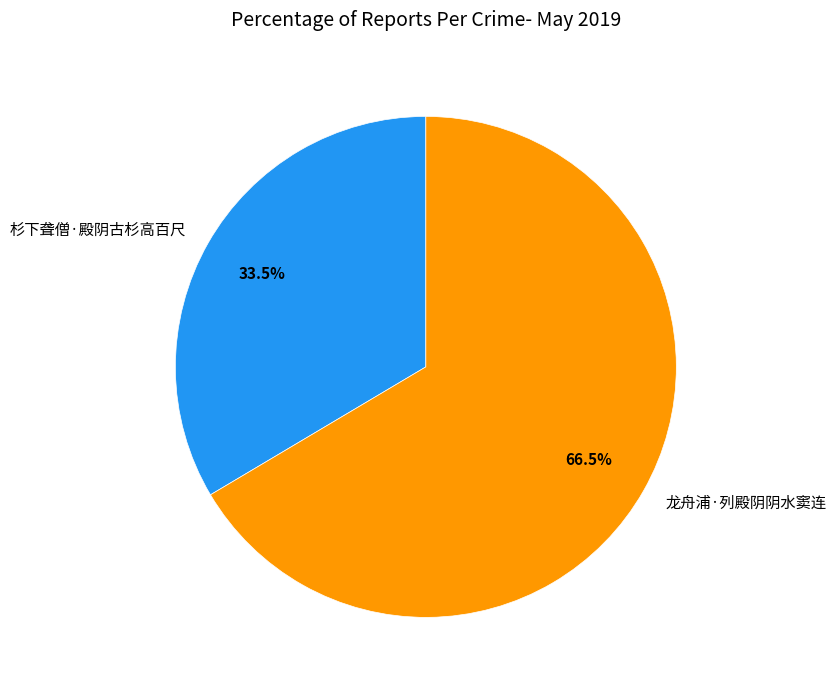

Rank the categories by value from lowest to highest.

杉下聋僧·殿阴古杉高百尺, 龙舟浦·列殿阴阴水窦连